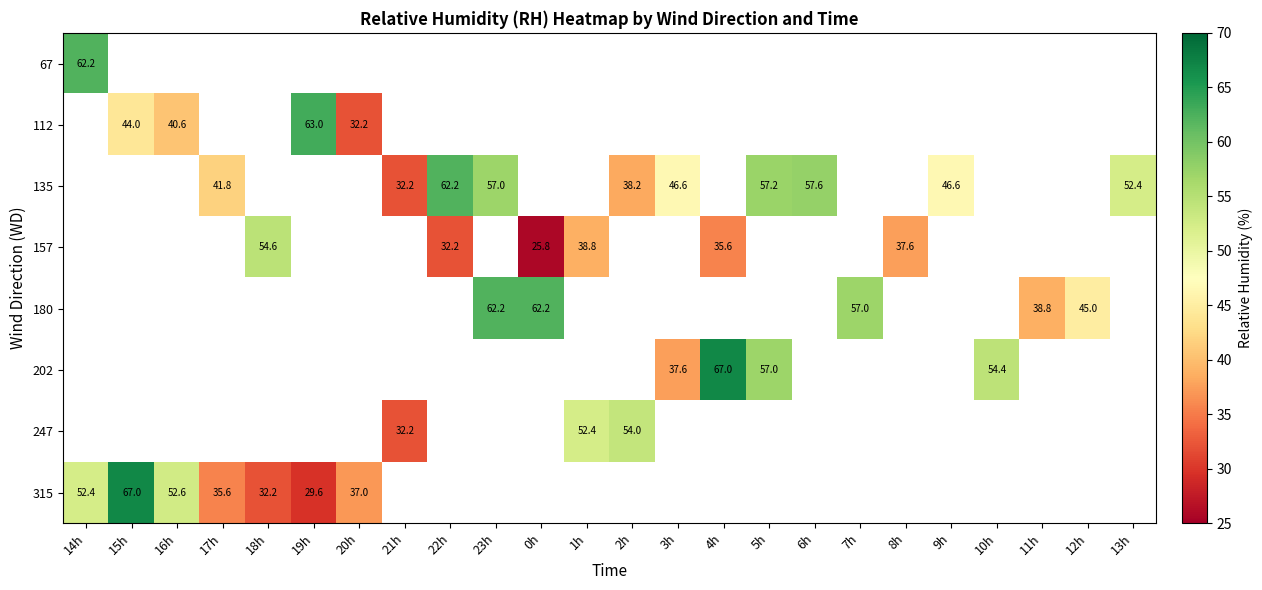

What is the difference between the 247 values at 21h and 2h?

21.8